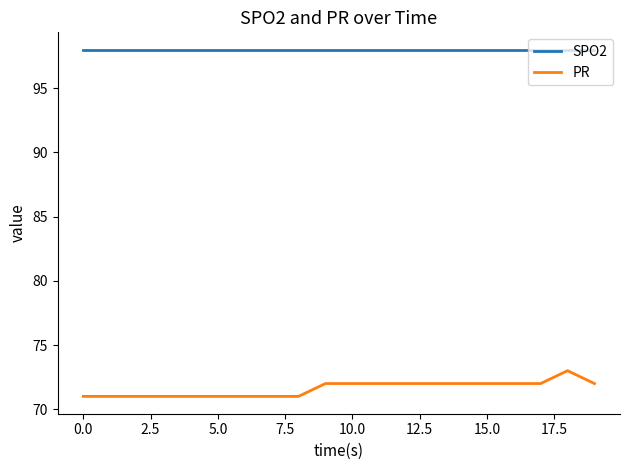

Which series has the largest total across all categories?

SPO2